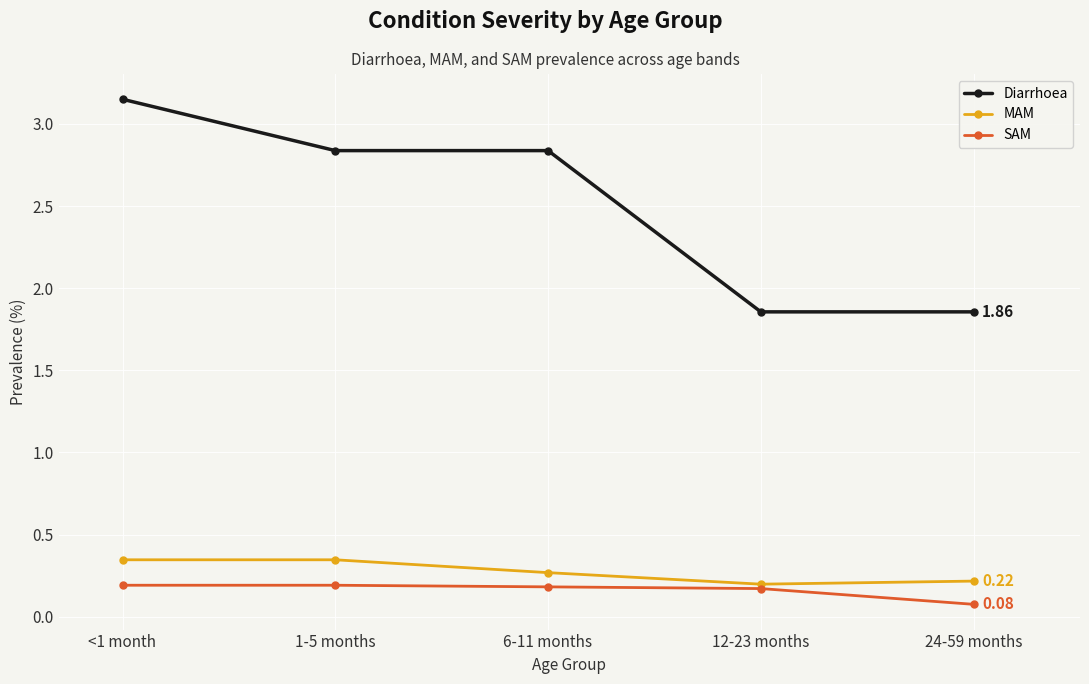

In MAM, how many points are lower than both neighbors (excluding endpoints)?

1